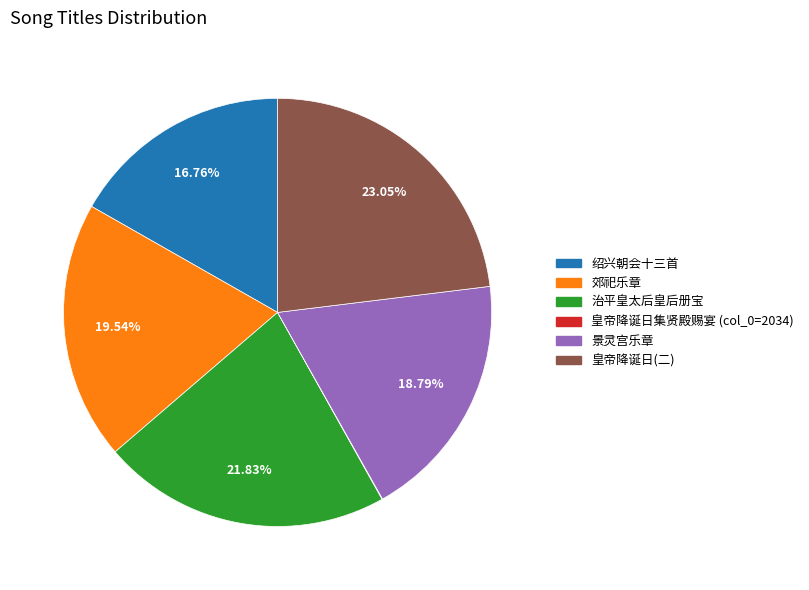

Is there any slice that represents more than half of the pie?

No